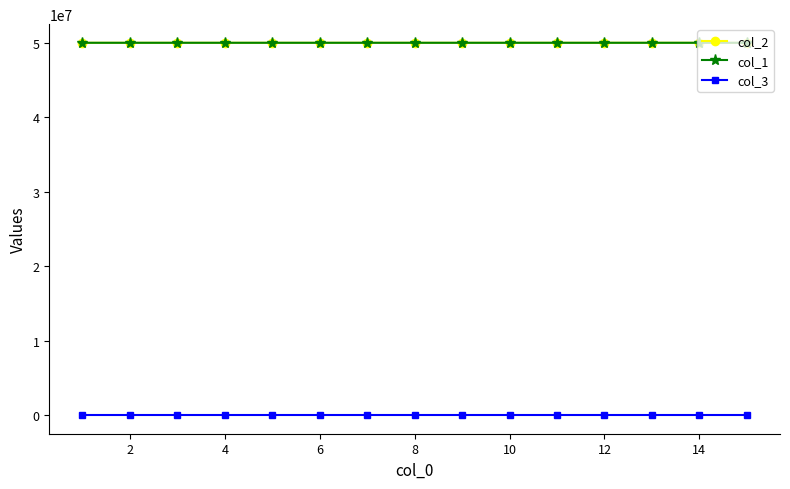

At how many categories does at least one series exceed 5669723?

15